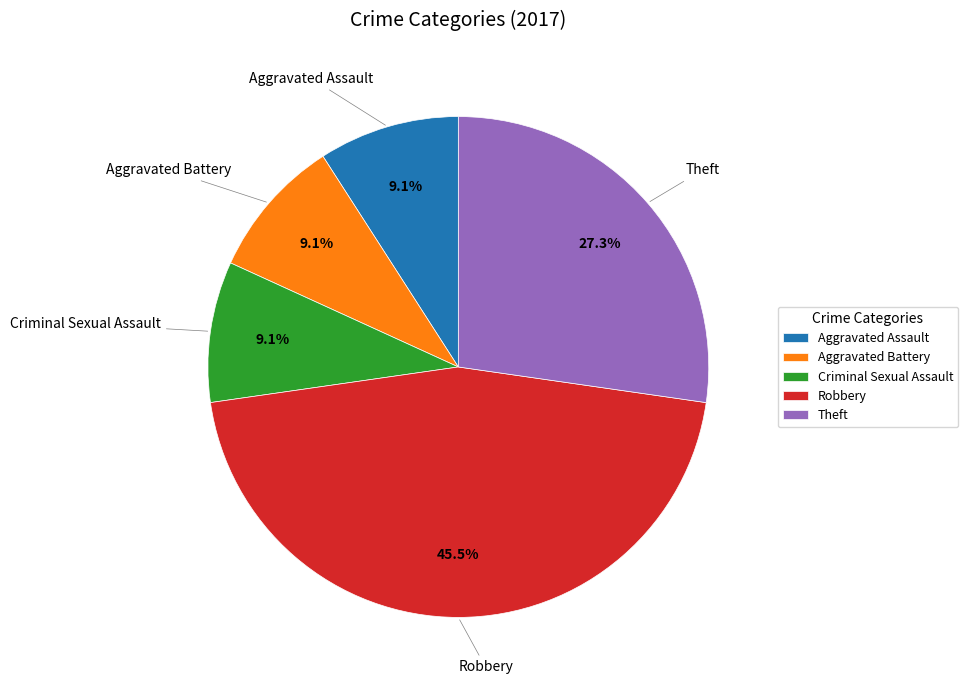

To the nearest percent, what is the combined percentage of Aggravated Battery and Aggravated Assault?

18%